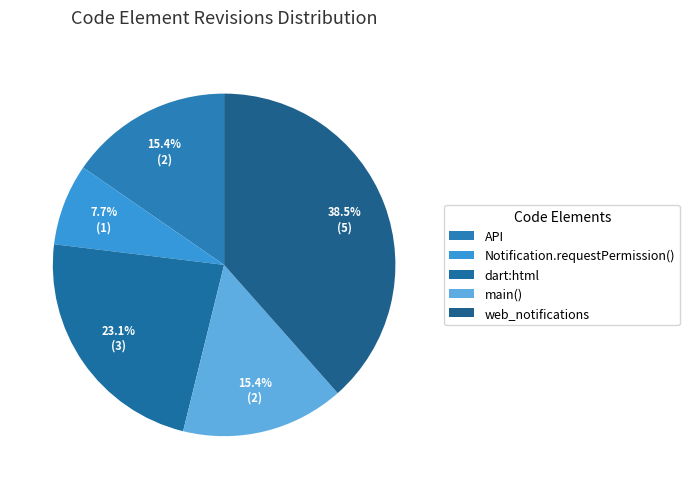

To the nearest percent, what portion does API represent?

15%